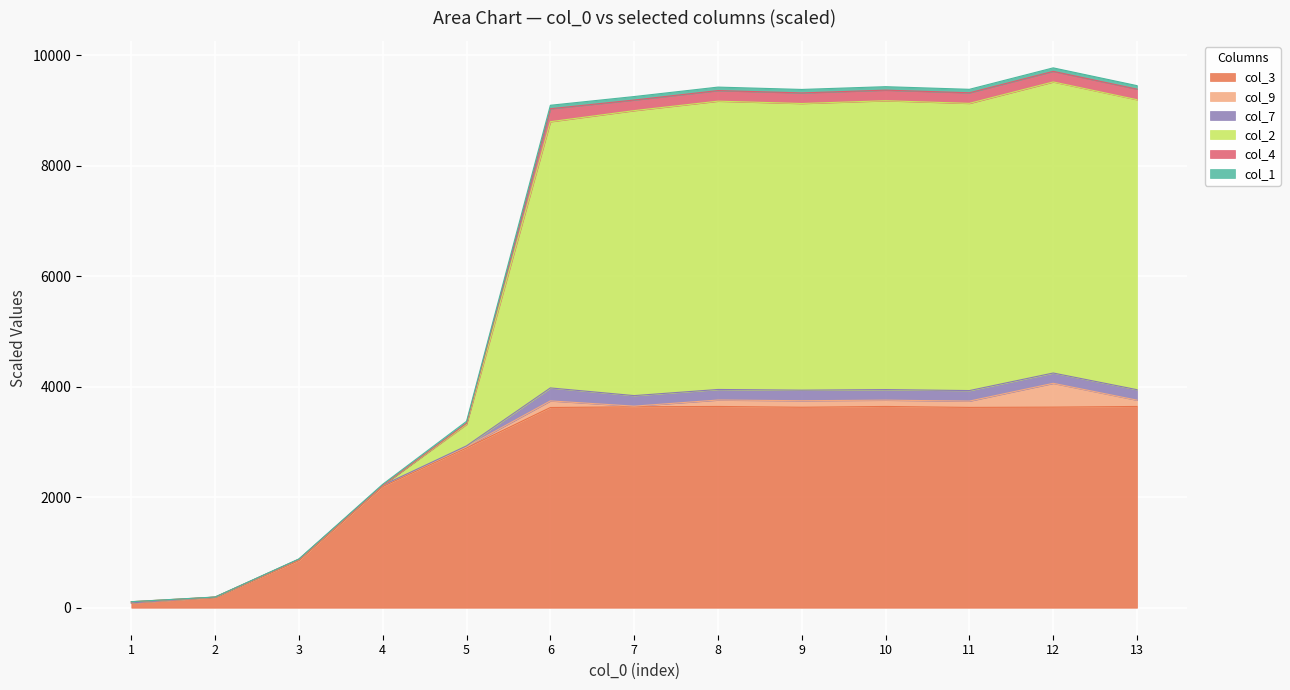

What is the value of the col_3 point at the 12th from the left?

3632.0